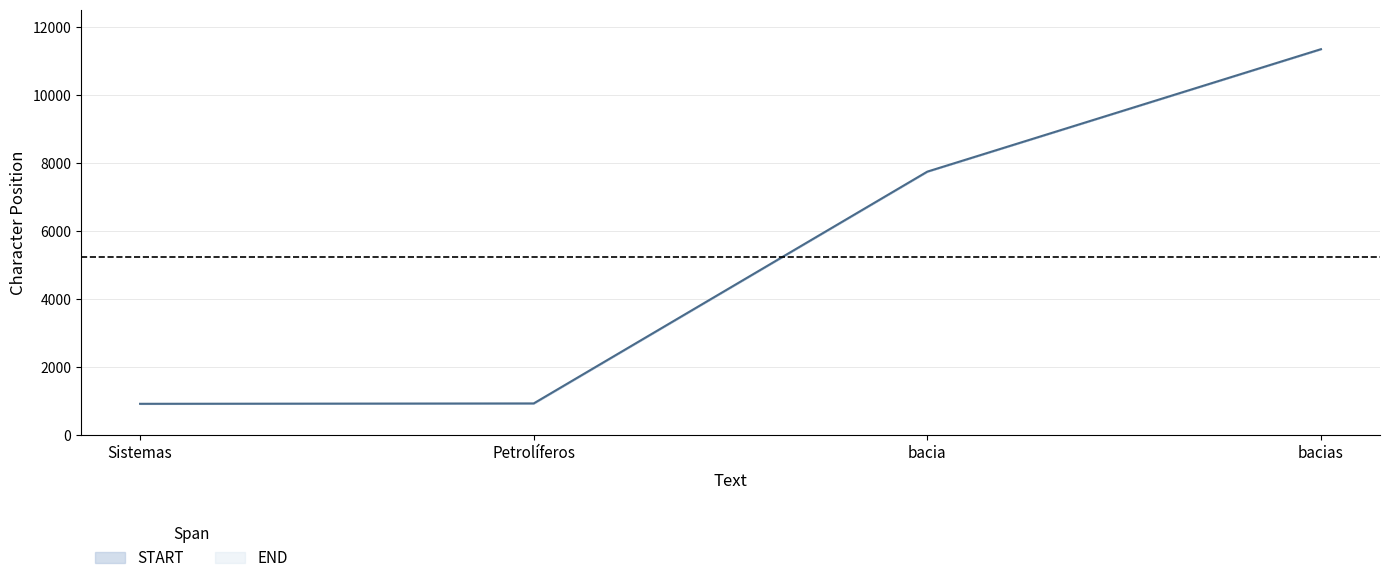

How many data points are less than 7738?

2